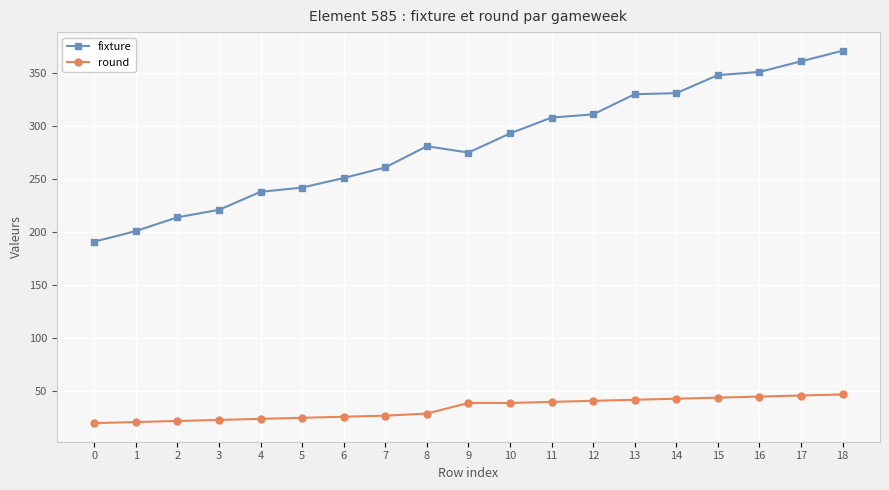

What is the sum of the round values at 18 and 2?

69